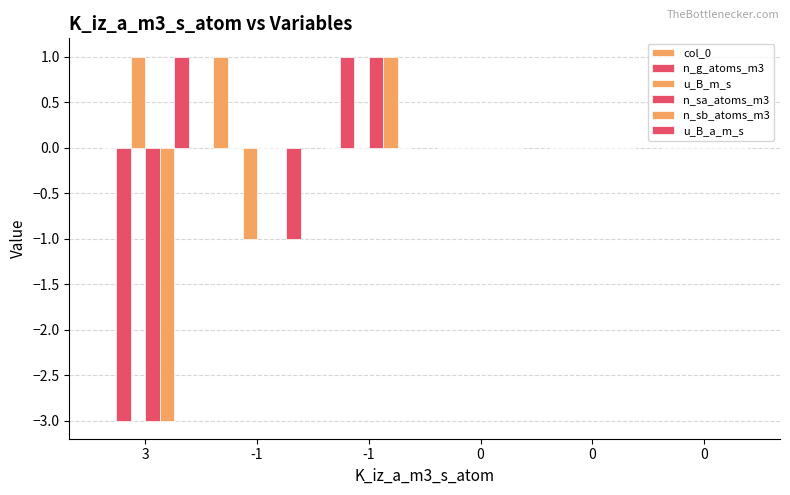

What is the total value across all series at -1?

-1